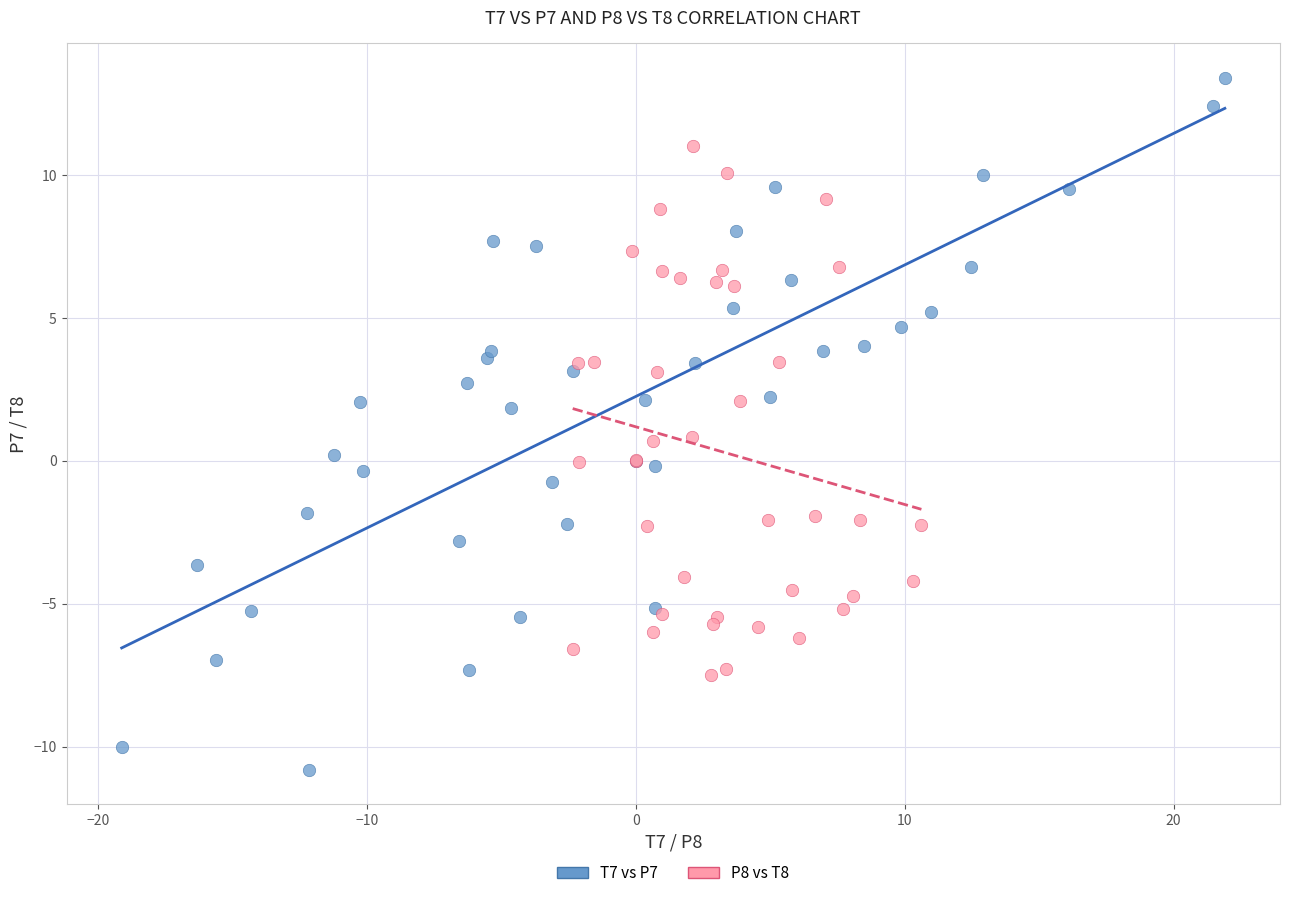

Which series has the widest spread of Y values?

T7 vs P7